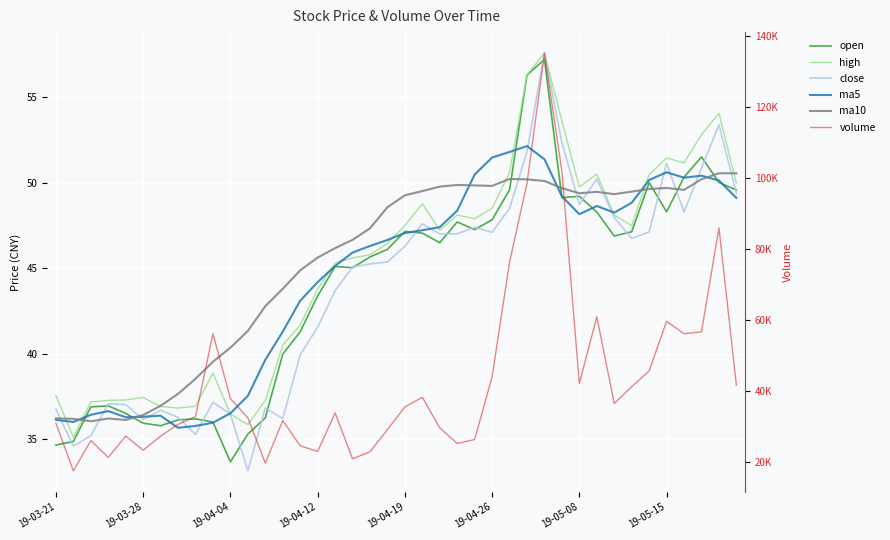

What is the greatest value displayed?

135239.2